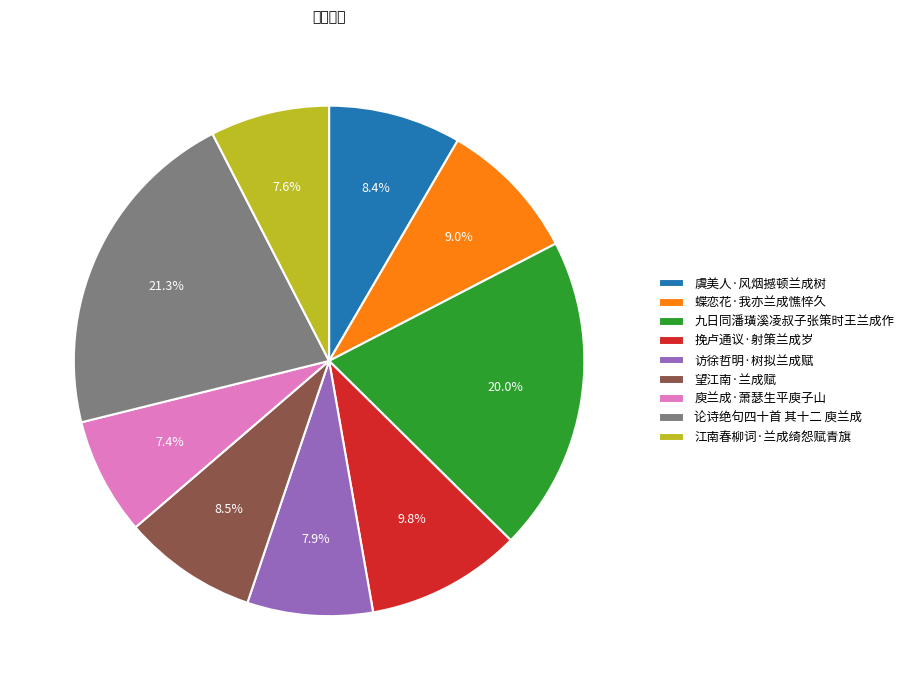

To the nearest percent, what portion does 蝶恋花·我亦兰成憔悴久 represent?

9%